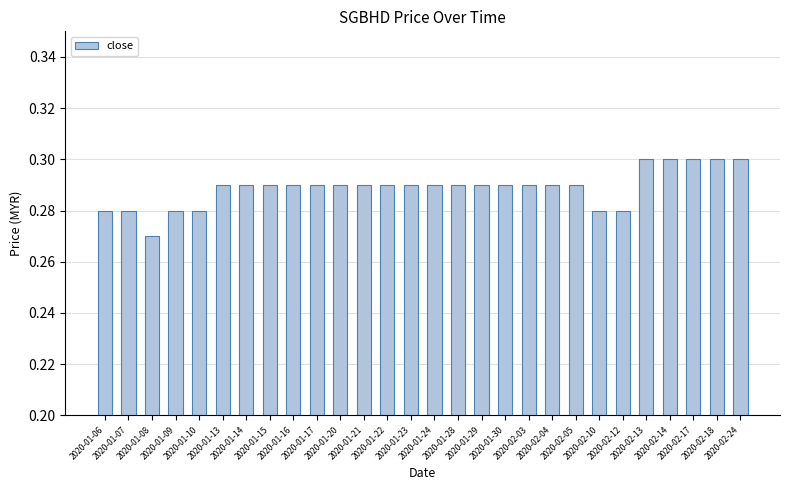

What is the sum of all values?

8.1